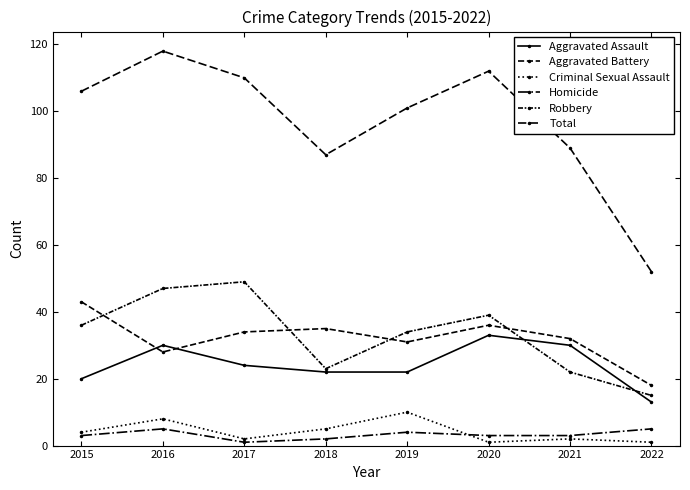

Count the number of categories in the chart.

8